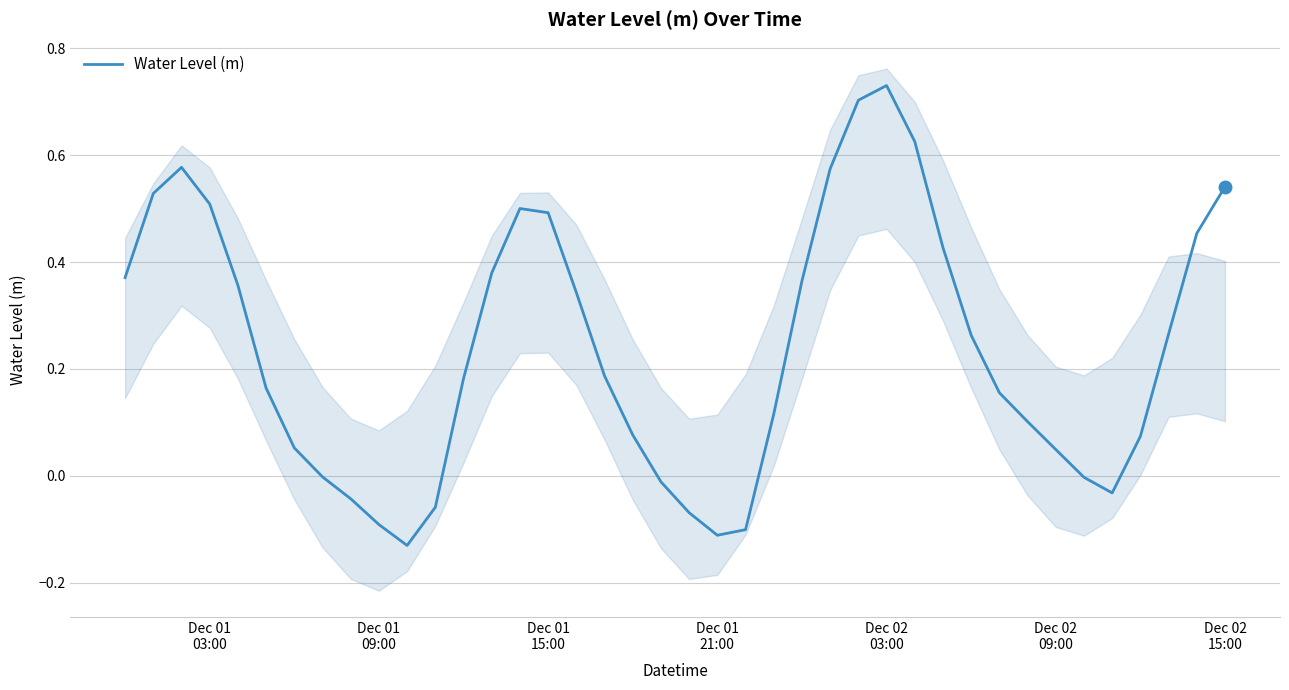

True or false: the data shows 0.3 at Dec 02
09:00.

False